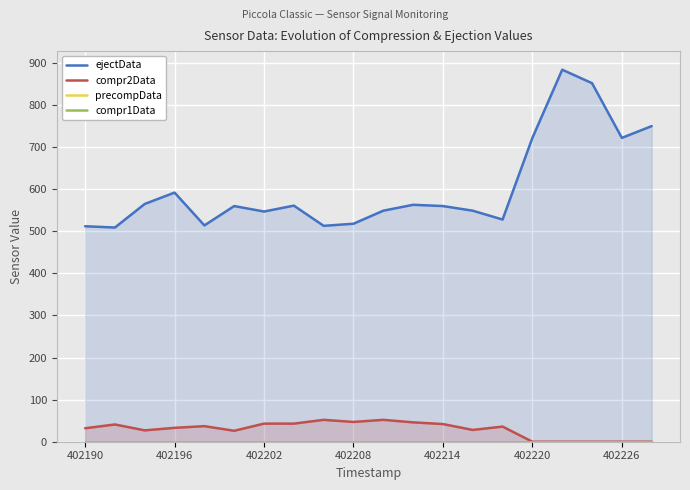

True or false: compr2Data has a value of -36 at 402226.

False